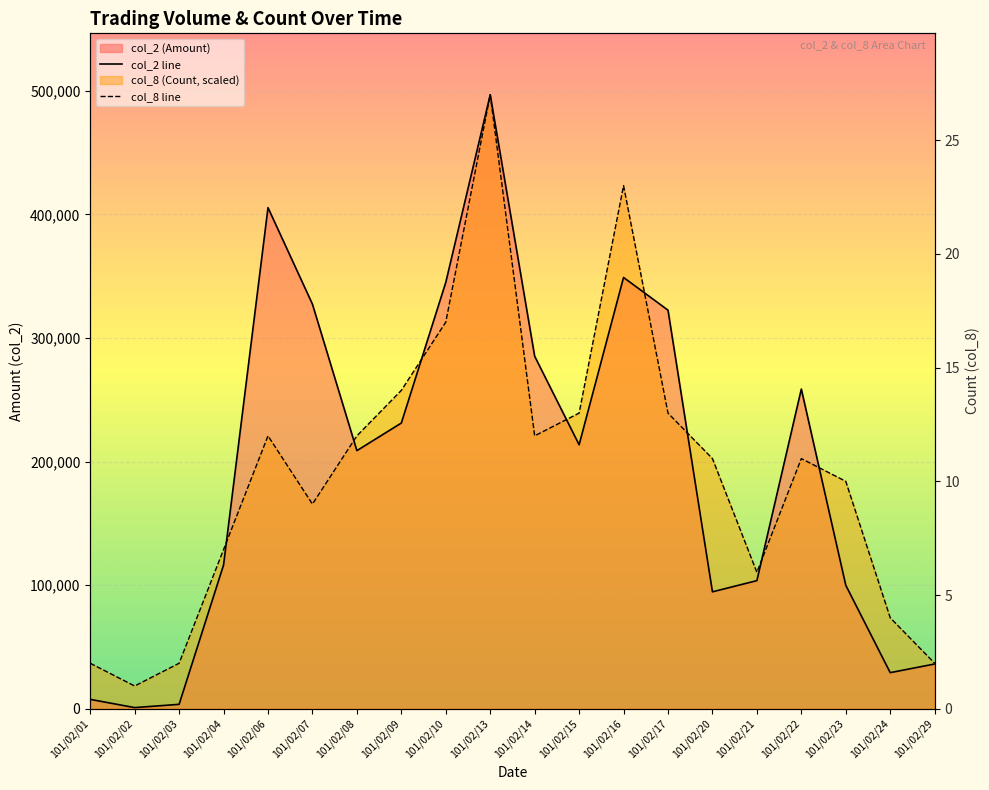

Reading left to right, what are all the values shown in this chart?

col_2 line: 101/02/01=7580.0	101/02/02=920.0	101/02/03=3560.0	101/02/04=116300.0	101/02/06=405410.0	101/02/07=327330.0	101/02/08=208820.0	101/02/09=231160.0	101/02/10=344960.0	101/02/13=496780.0	101/02/14=285200.0	101/02/15=213580.0	101/02/16=348930.0	101/02/17=322490.0	101/02/20=94600.0	101/02/21=103650.0	101/02/22=258640.0	101/02/23=99900.0	101/02/24=29200.0	101/02/29=36200.0
col_8 line: 101/02/01=36798.5	101/02/02=18399.3	101/02/03=36798.5	101/02/04=128794.8	101/02/06=220791.1	101/02/07=165593.3	101/02/08=220791.1	101/02/09=257589.6	101/02/10=312787.4	101/02/13=496780.0	101/02/14=220791.1	101/02/15=239190.4	101/02/16=423183.0	101/02/17=239190.4	101/02/20=202391.9	101/02/21=110395.6	101/02/22=202391.9	101/02/23=183992.6	101/02/24=73597.0	101/02/29=36798.5